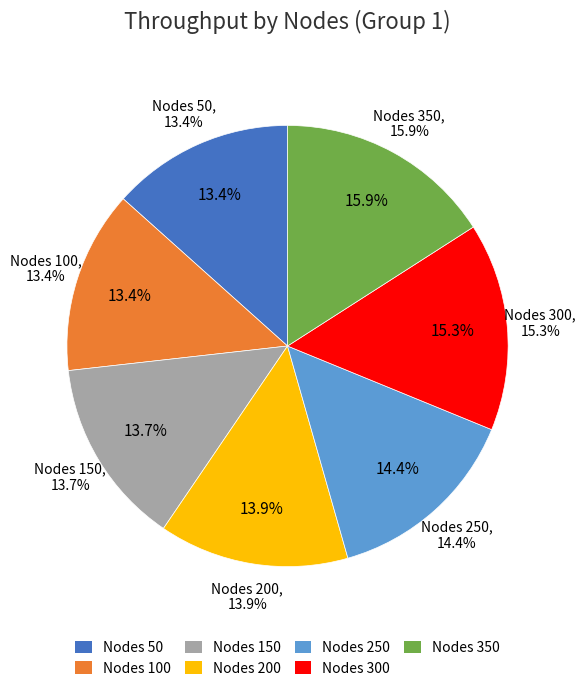

Rank the categories by value from lowest to highest.

50, 100, 150, 200, 250, 300, 350